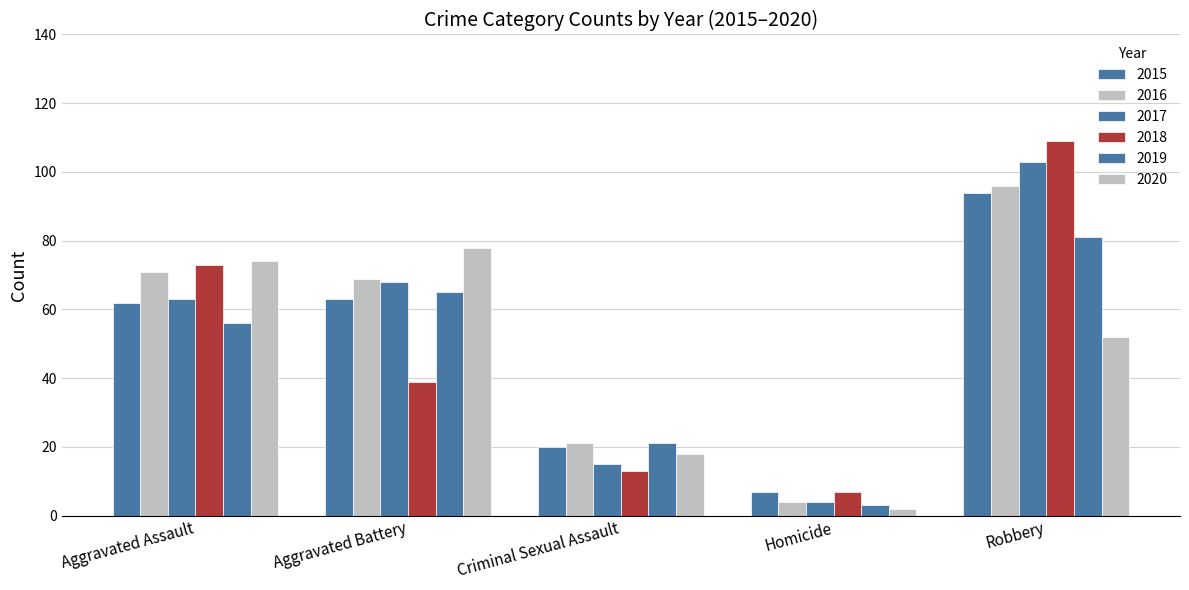

How many bars are there in total?

30